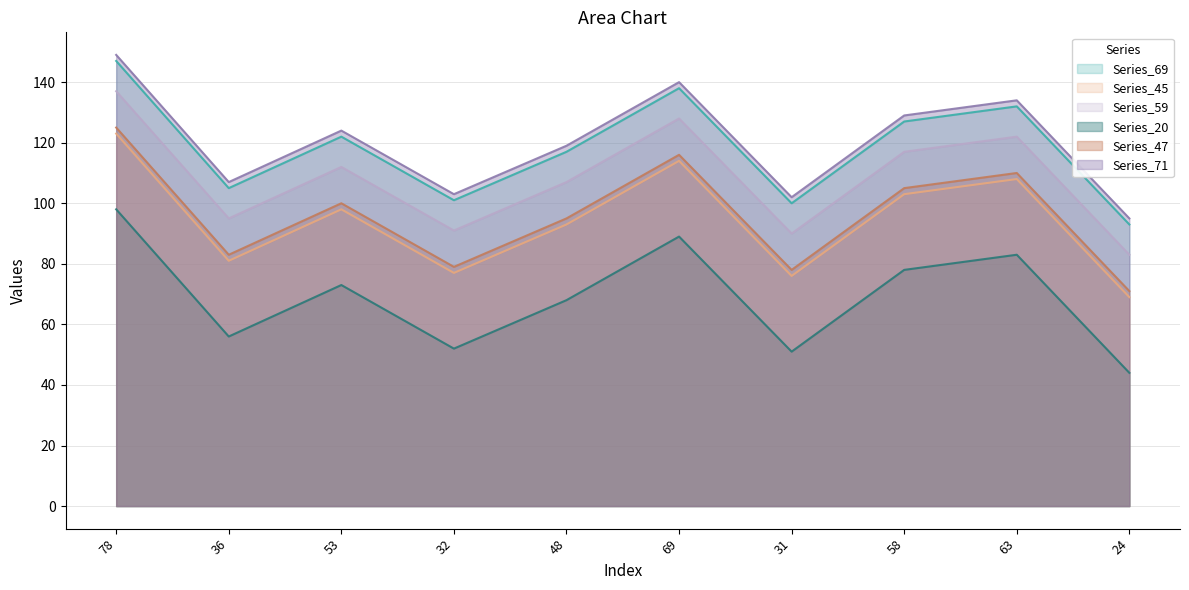

List the series in order of their peak value, lowest first.

Series_20, Series_45, Series_47, Series_59, Series_69, Series_71